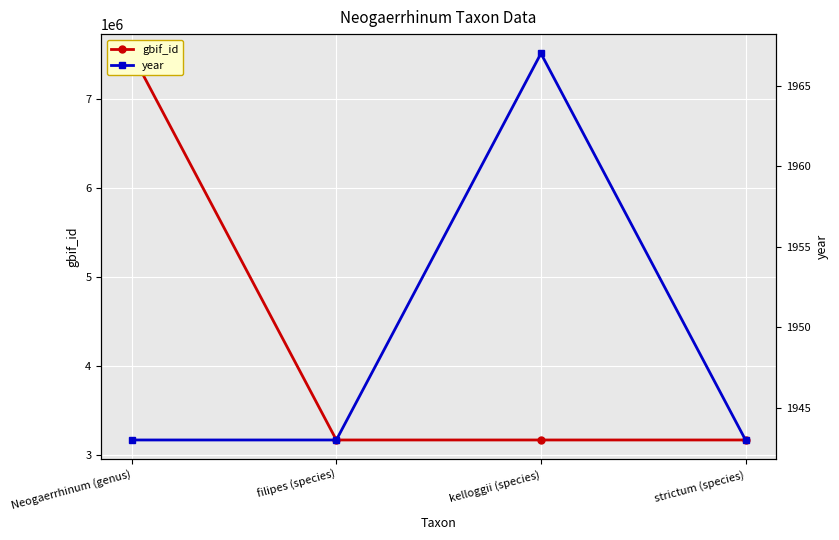

True or false: gbif_id has a value of 7511518 at Neogaerrhinum (genus).

True